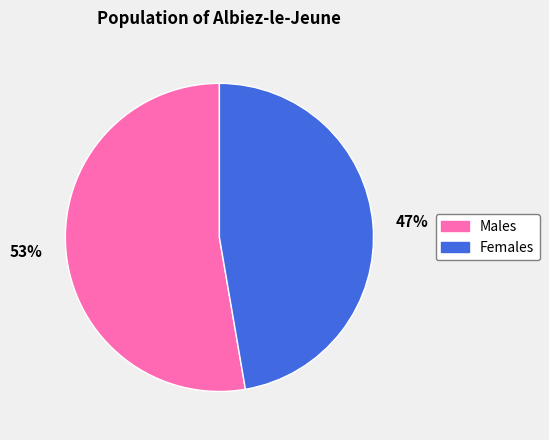

Is the sum of Males and Females greater than half?

Yes